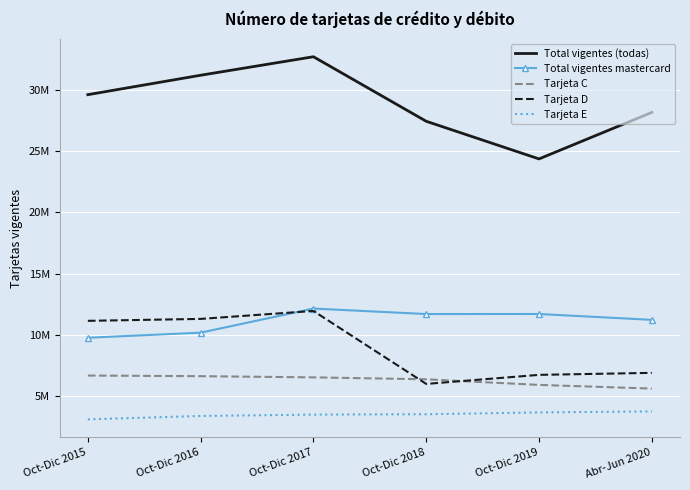

Reading right to left, extract all data points from this chart.

Total vigentes (todas): 28184398	24382136	27460810	32740402	31226708	29636907
Total vigentes mastercard: 11216133	11695007	11691509	12140457	10168669	9750849
Tarjeta C: 5594485	5894939	6352833	6511560	6609016	6659920
Tarjeta D: 6881238	6715877	5975892	11944747	11293872	11135277
Tarjeta E: 3724028	3645028	3494388	3464160	3354330	3075762